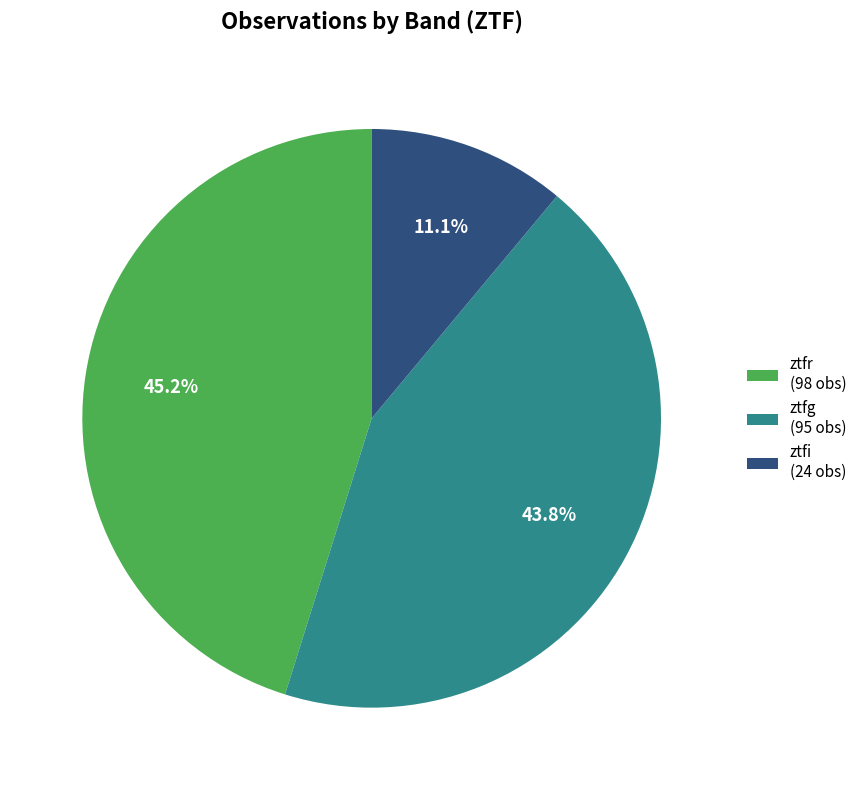

Approximately how many times larger is the value at ztfr compared to ztfi?

4.1